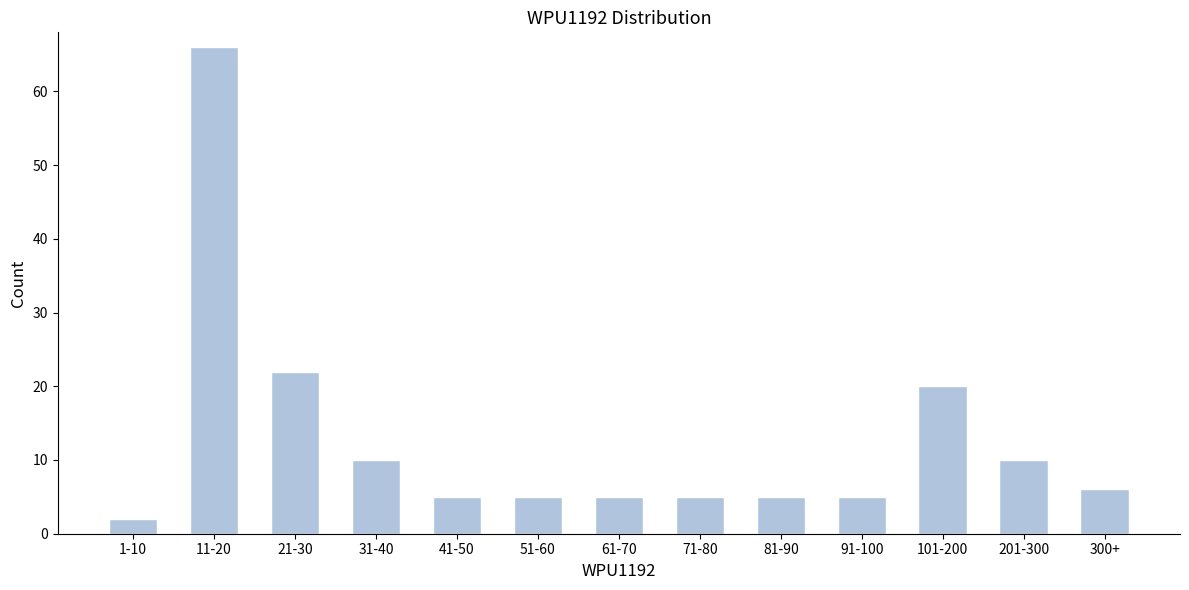

Reading left to right, extract all data points from this chart.

2	66	22	10	5	5	5	5	5	5	20	10	6